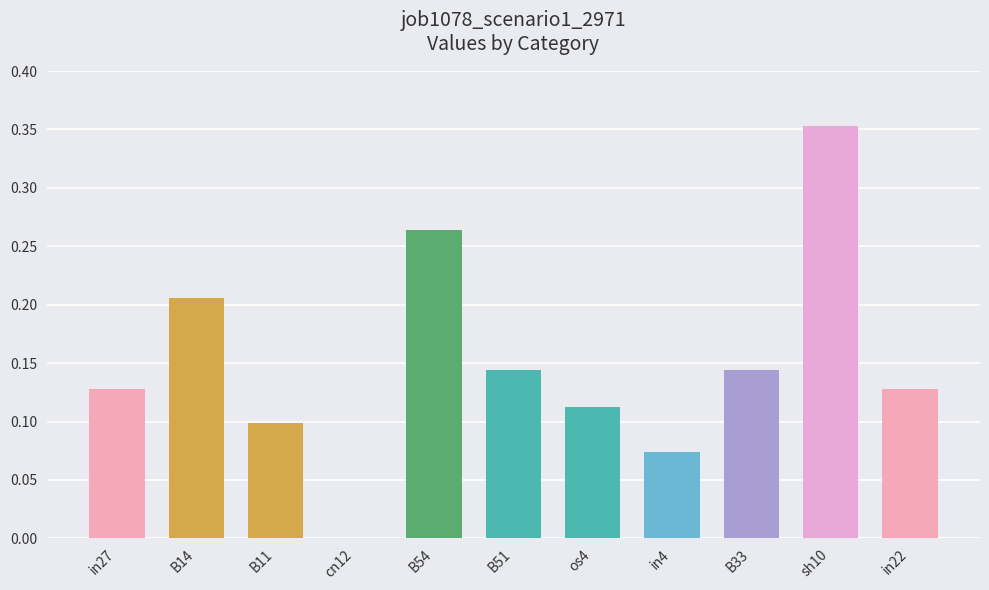

What is the sum of all values?

1.7